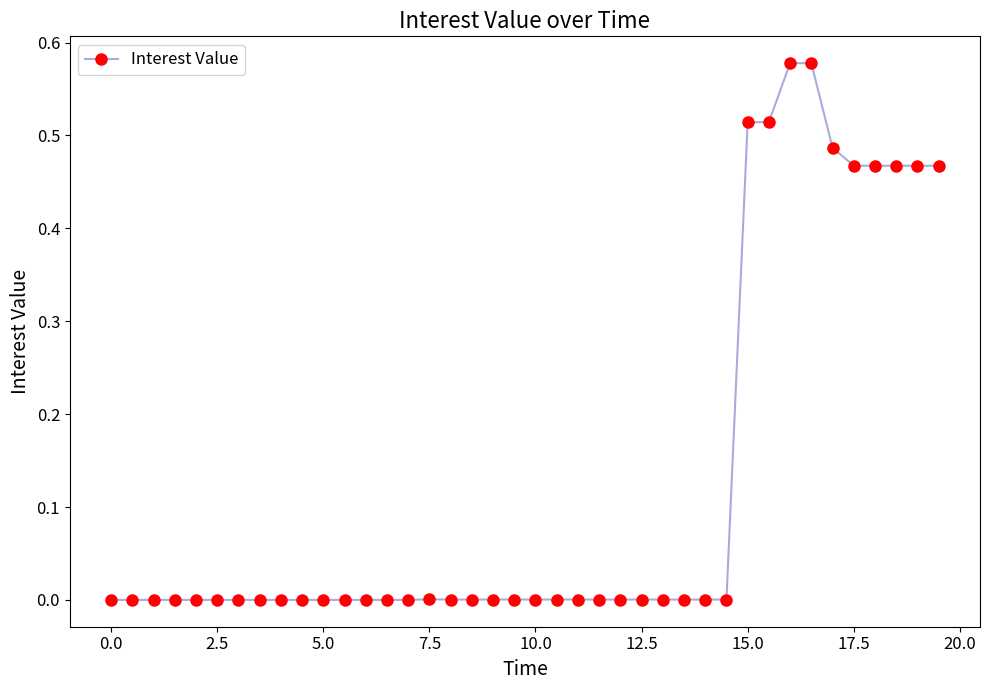

Is this an area chart (filled region under the line)?

No